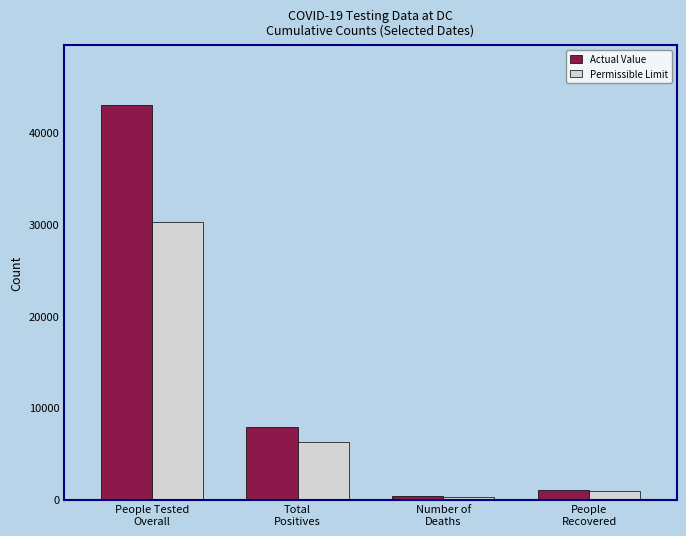

Reading left to right, list all the values displayed in this chart.

Actual Value: 42993	7893	418	1069
Permissible Limit: 30261	6272	311	975